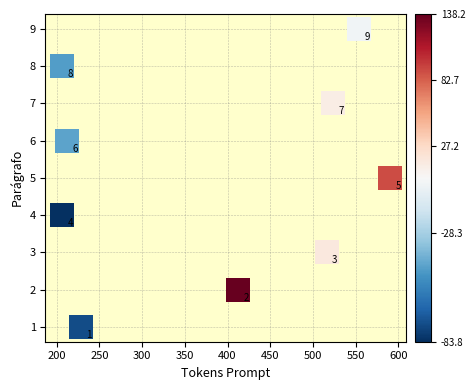

What Y value in the scatter plot is closest to 5?

5